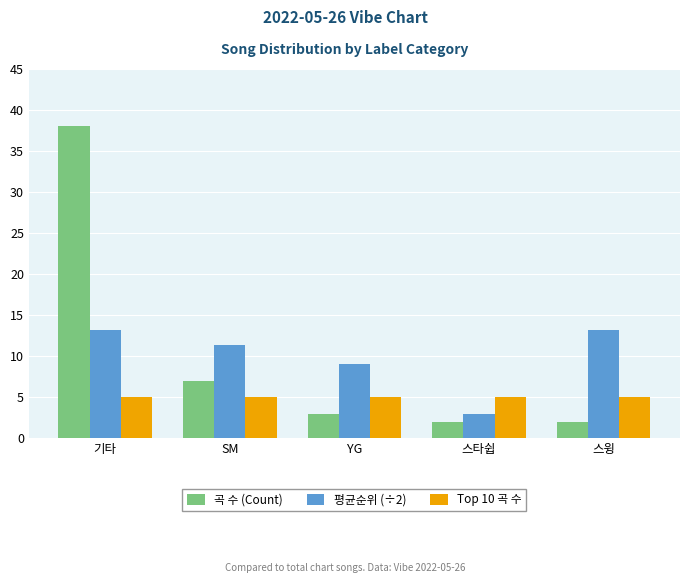

What is the smallest value displayed?

2.0